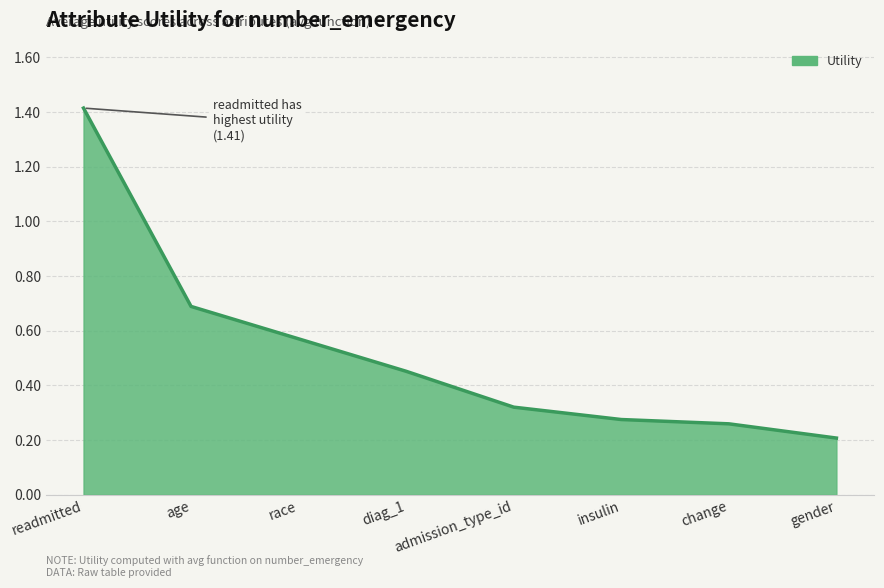

The chart shows a value of 0.4 at age. True or false?

False